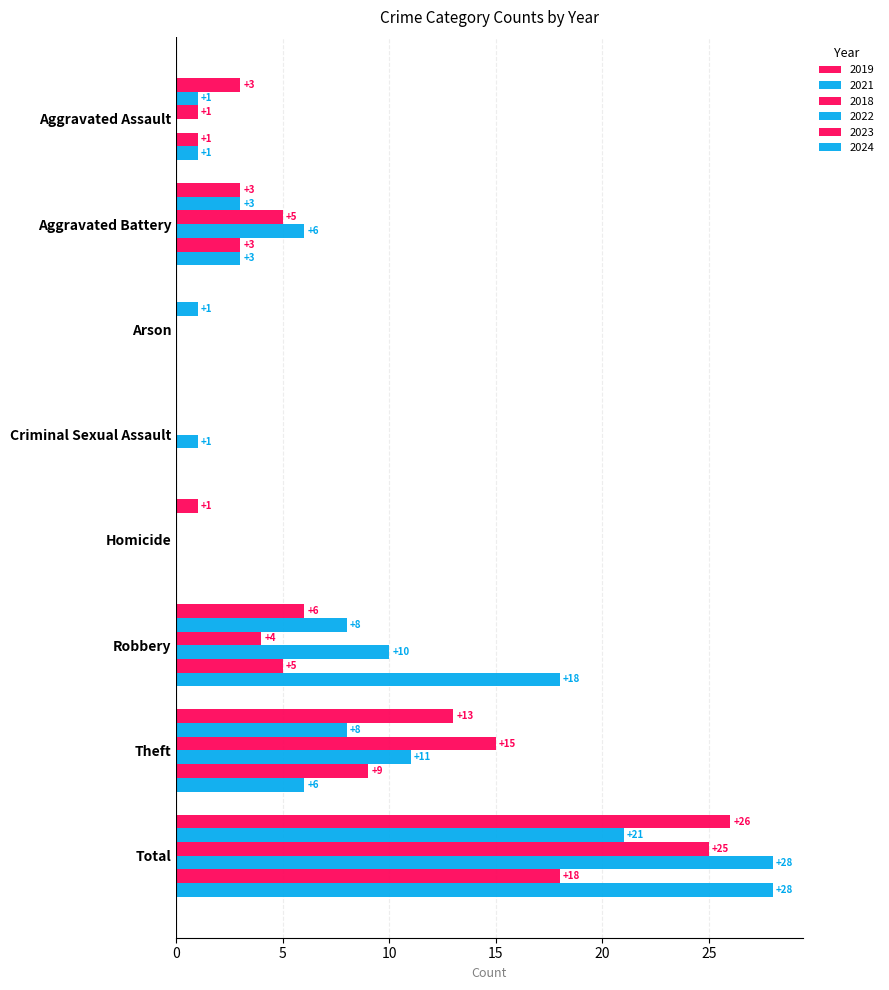

Is it true that 2021 equals 8 at Robbery?

True